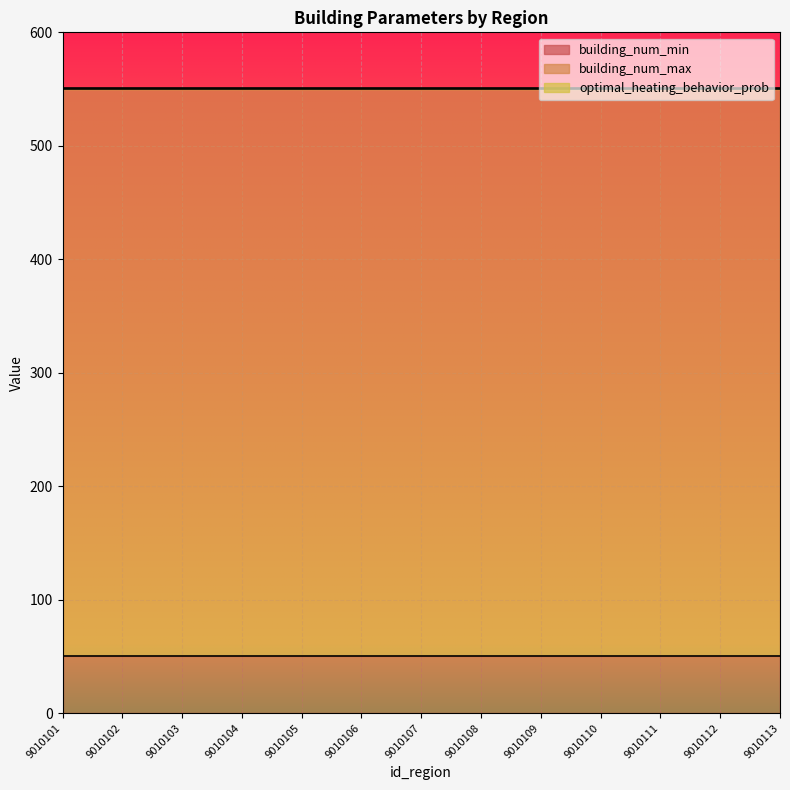

List the labels in order of building_num_max value, largest first.

9010101, 9010102, 9010103, 9010104, 9010105, 9010106, 9010107, 9010108, 9010109, 9010110, 9010111, 9010112, 9010113